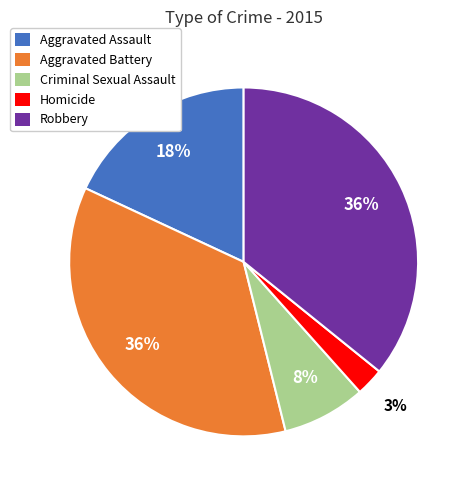

Count the number of slices in the pie.

5